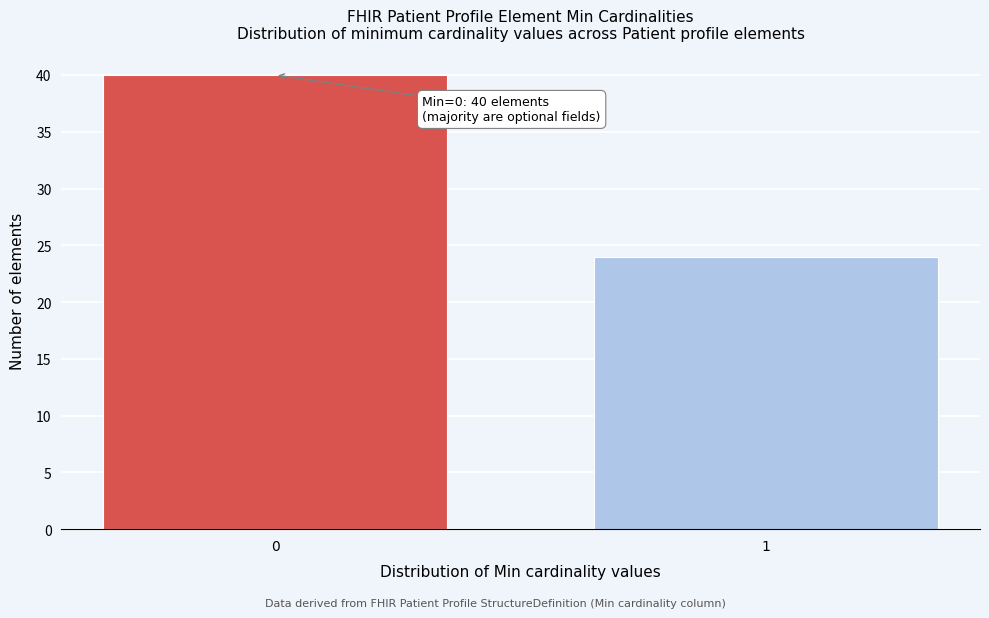

Reading left to right, what are all the values shown in this chart?

0=40	1=24